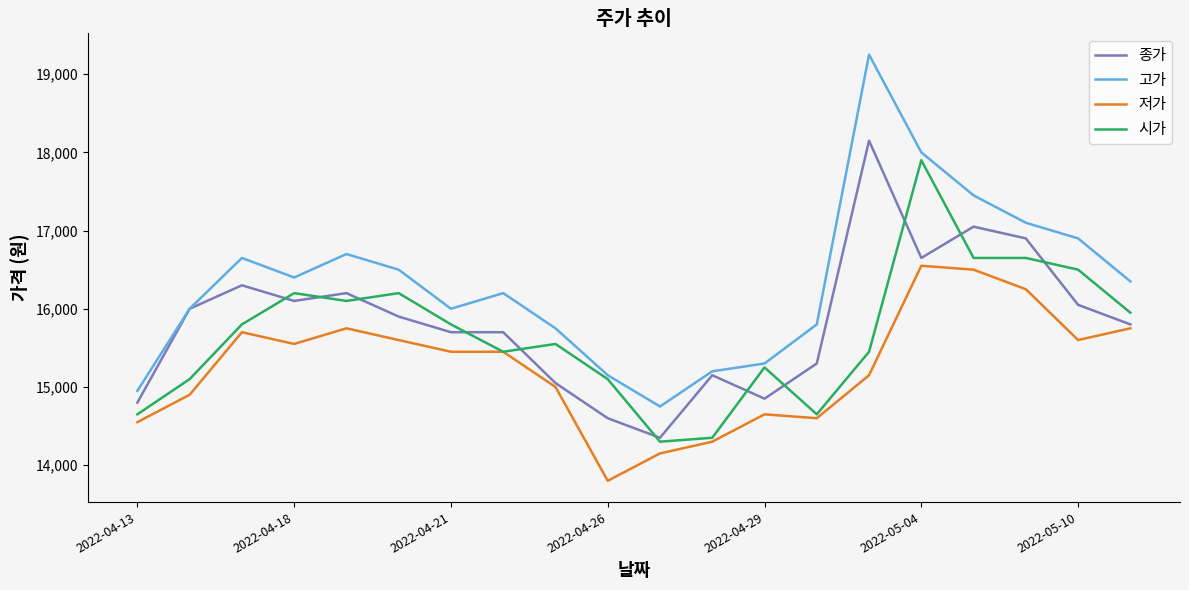

Which series has the widest spread of values?

고가